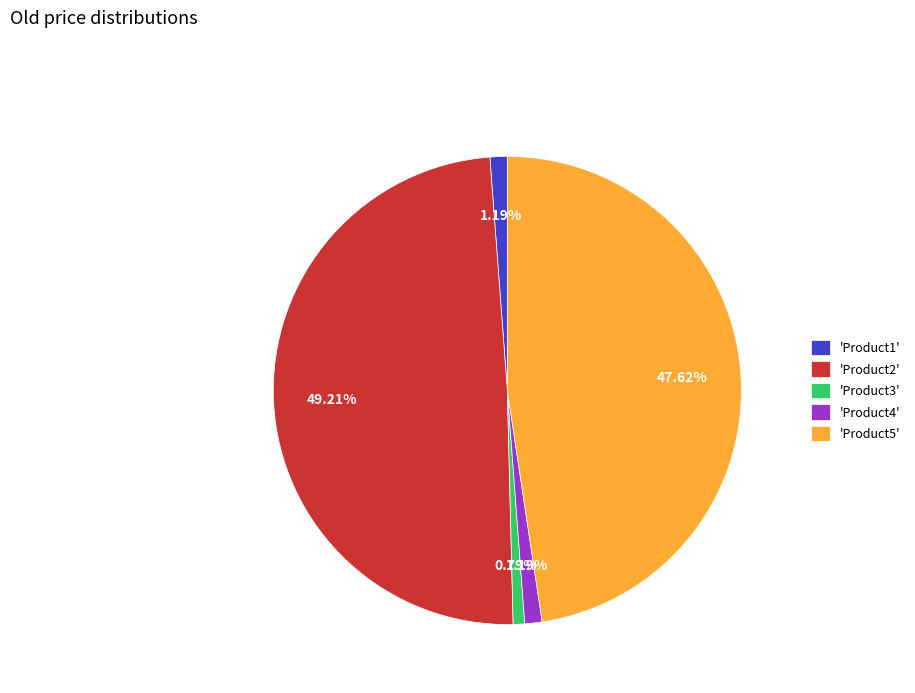

How many slices are in this pie chart?

5